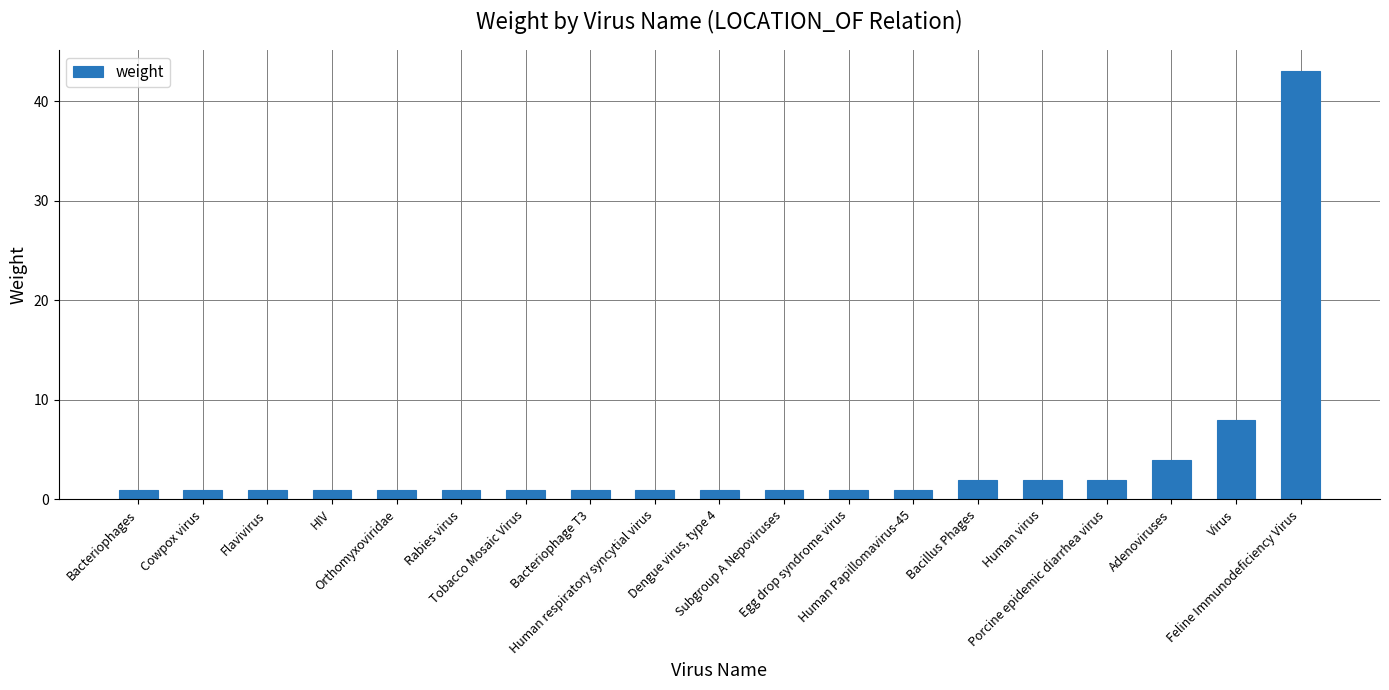

What is the sum of all values?

74